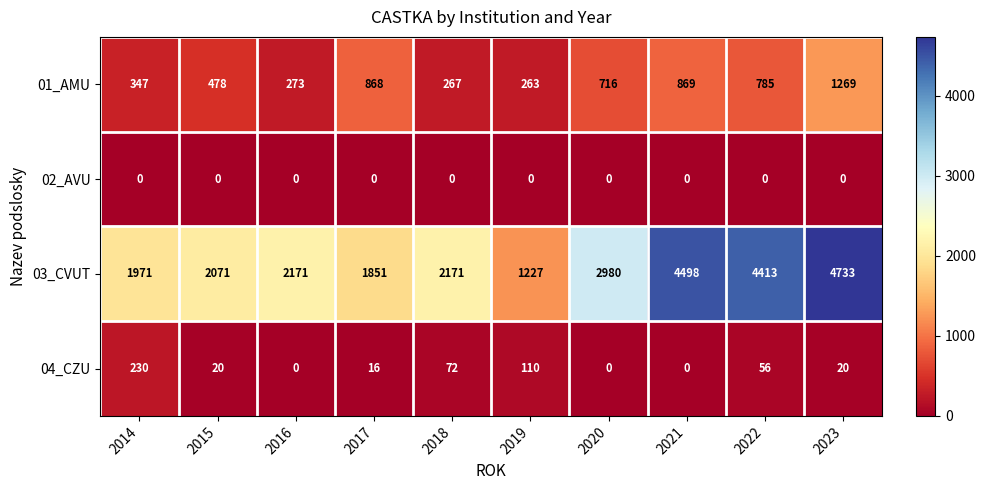

The value of 02_AVU at 2023 is 0. True or false?

True